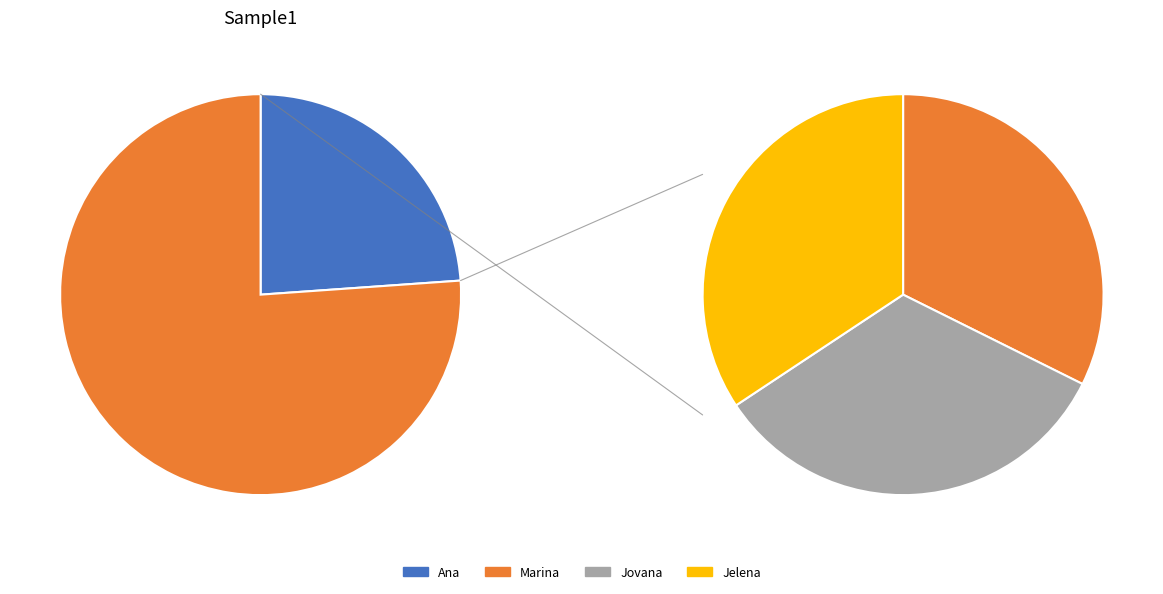

Rank the categories by value from highest to lowest.

Jelena, Jovana, Marina, Ana